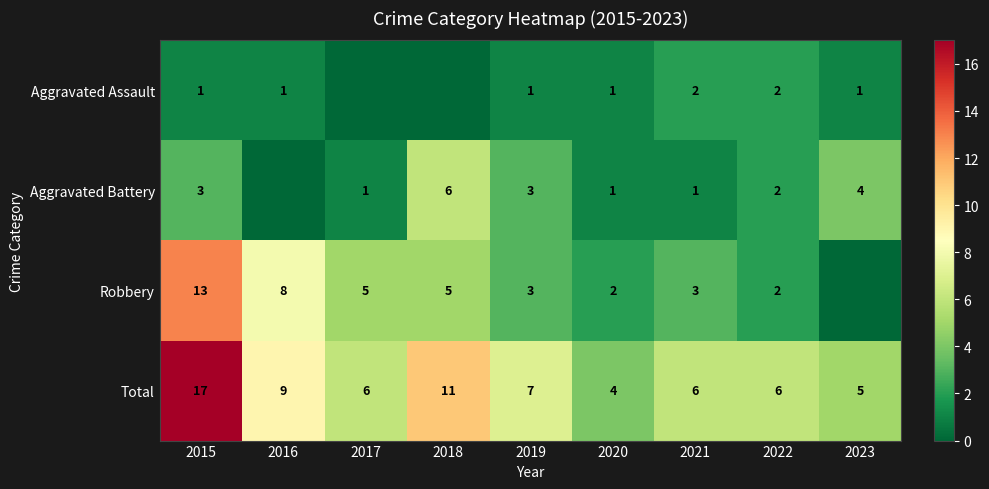

What is the sum of the Aggravated Battery values at 2020 and 2018?

7